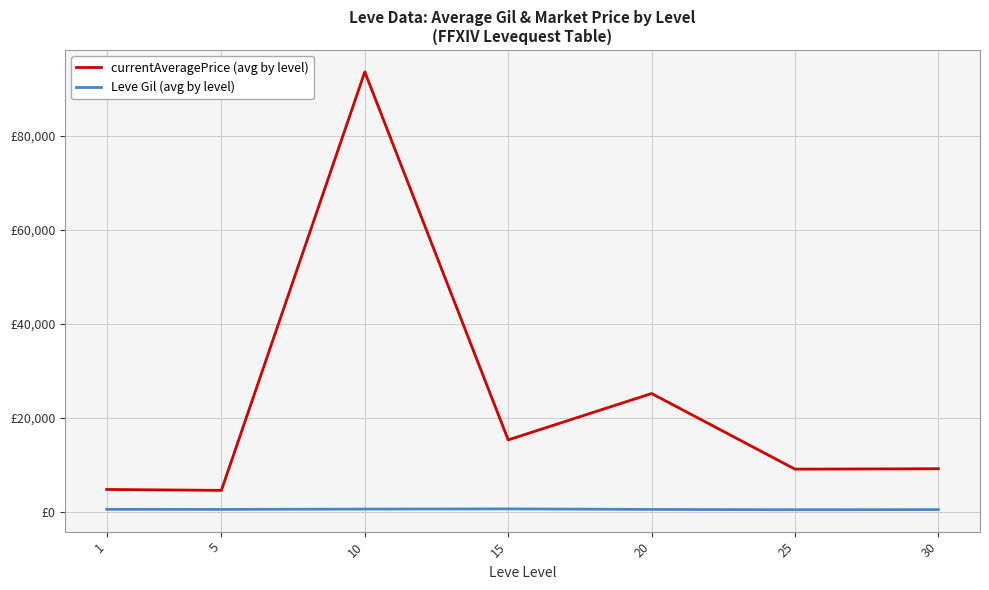

What is the smallest value displayed?

438.3